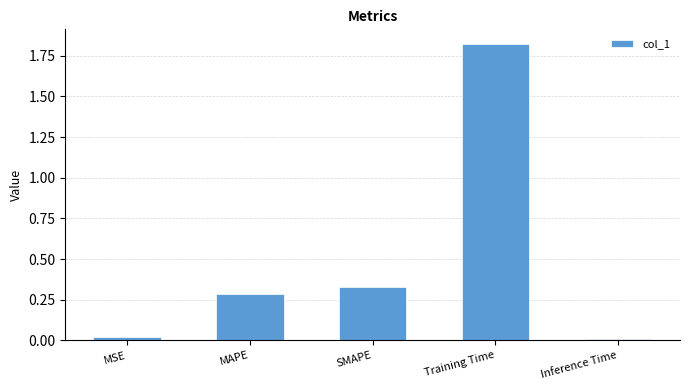

How many bars are there in total?

5